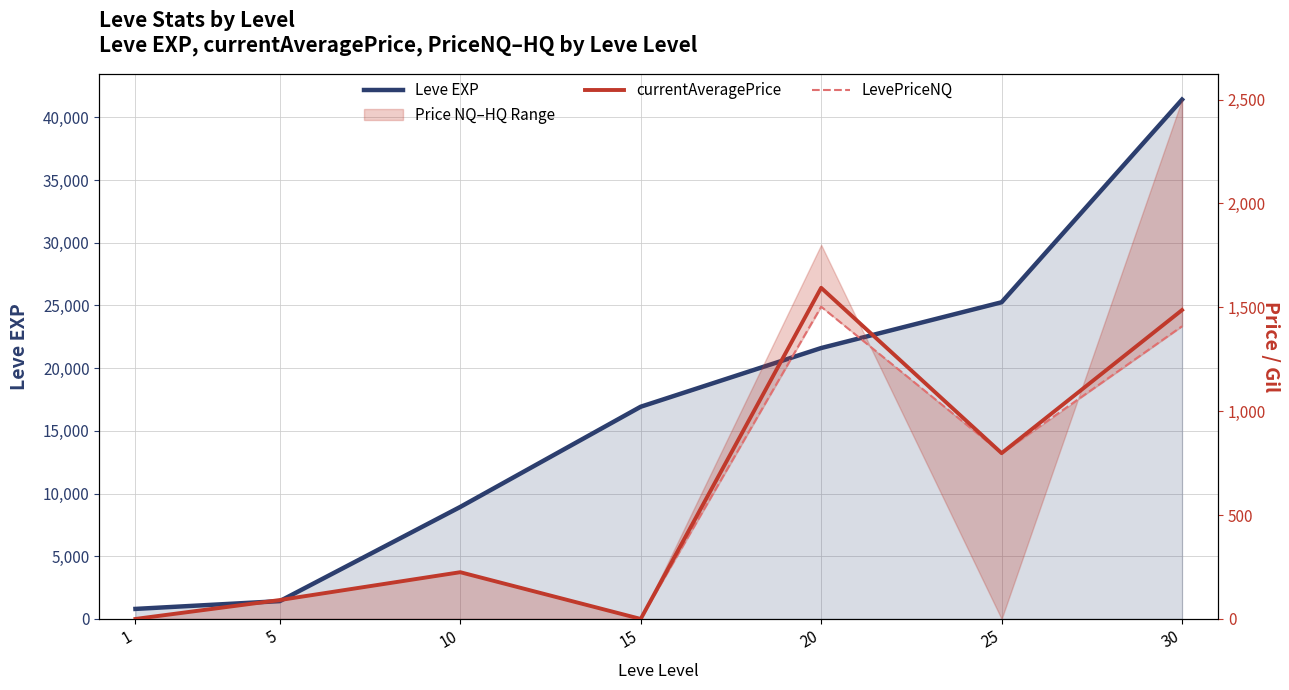

What is the maximum value shown in the chart?

41410